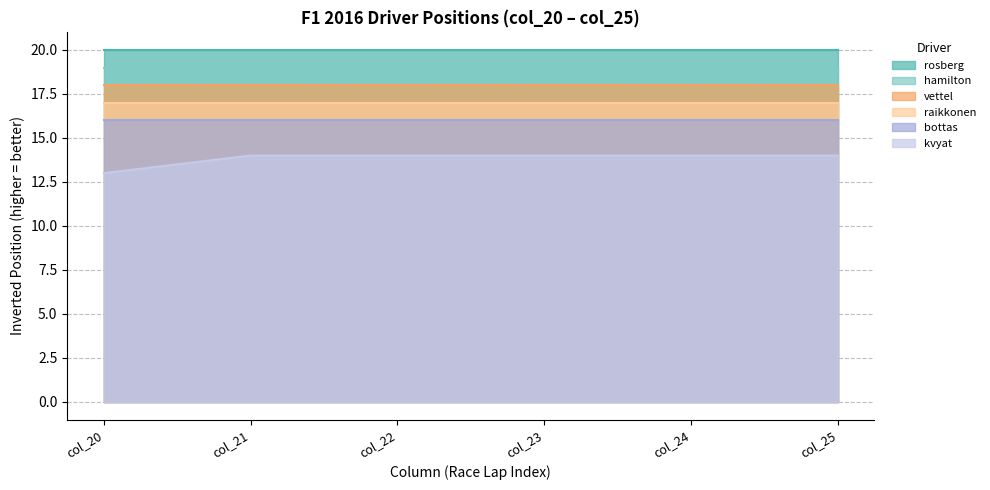

What is the greatest value displayed?

20